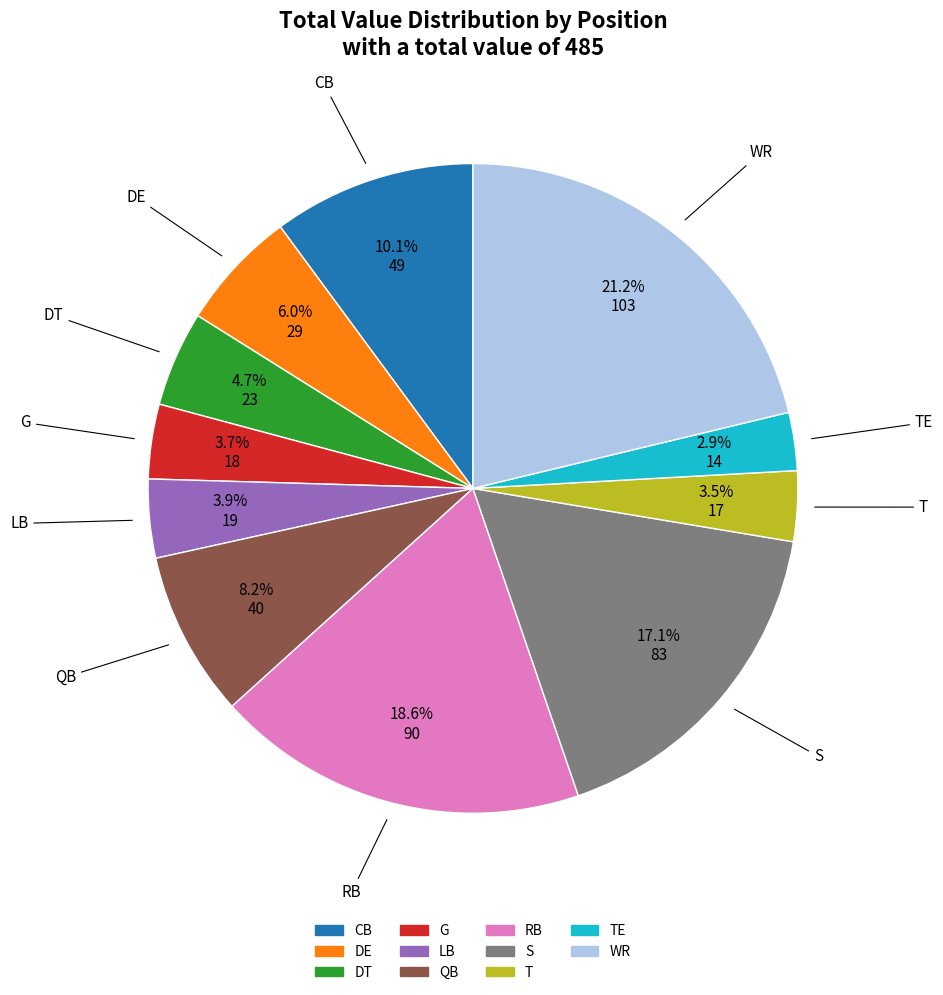

Is there any slice that represents more than half of the pie?

No